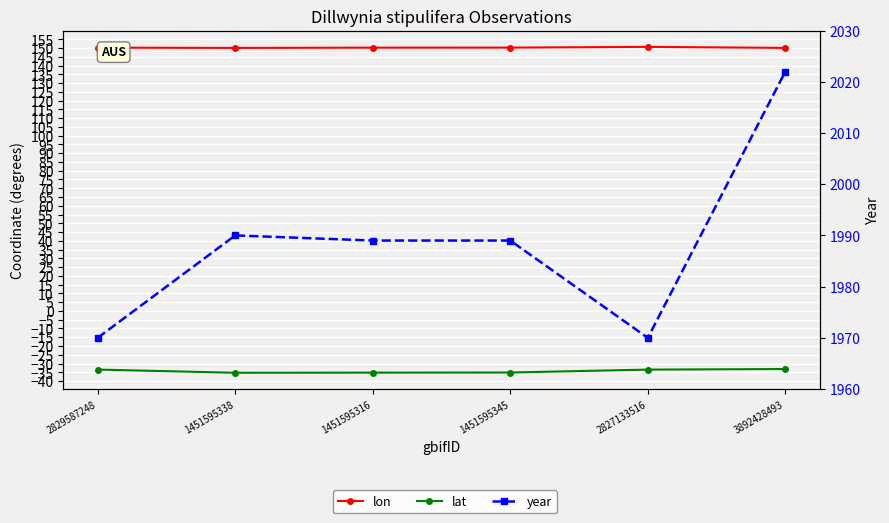

At 1451595316, list the series in order from smallest to largest.

lat, lon, year